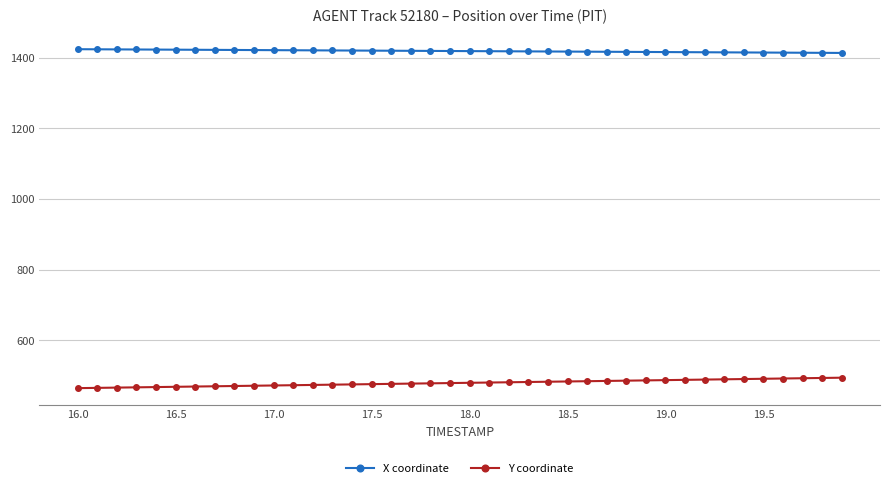

List the series in order of their overall mean, highest first.

X coordinate, Y coordinate